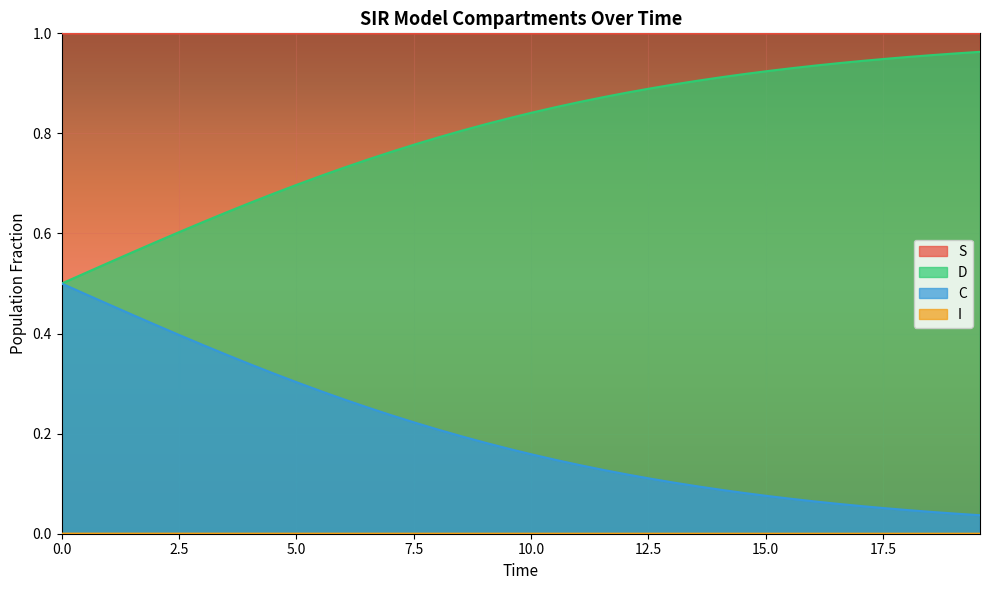

Which series has the largest total across all categories?

S